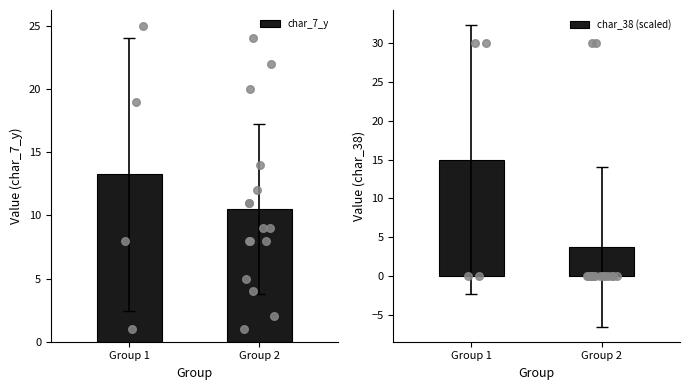

Which series has the largest total across all categories?

char_7_y